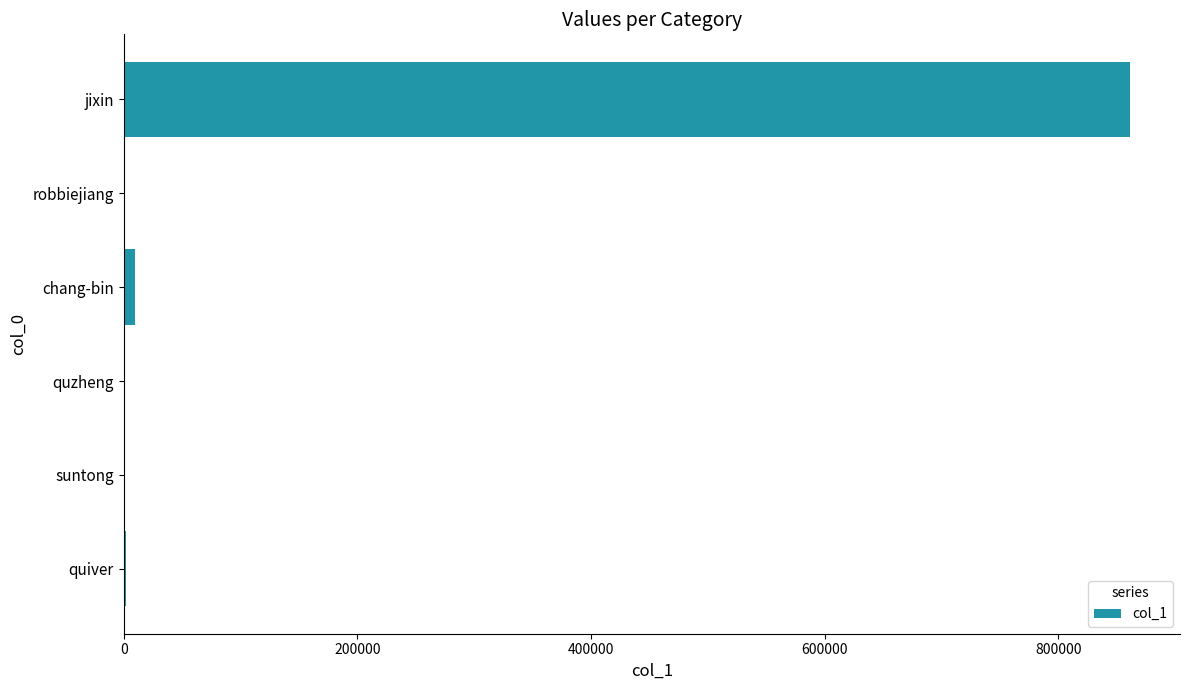

What is the sum of all values?

874829